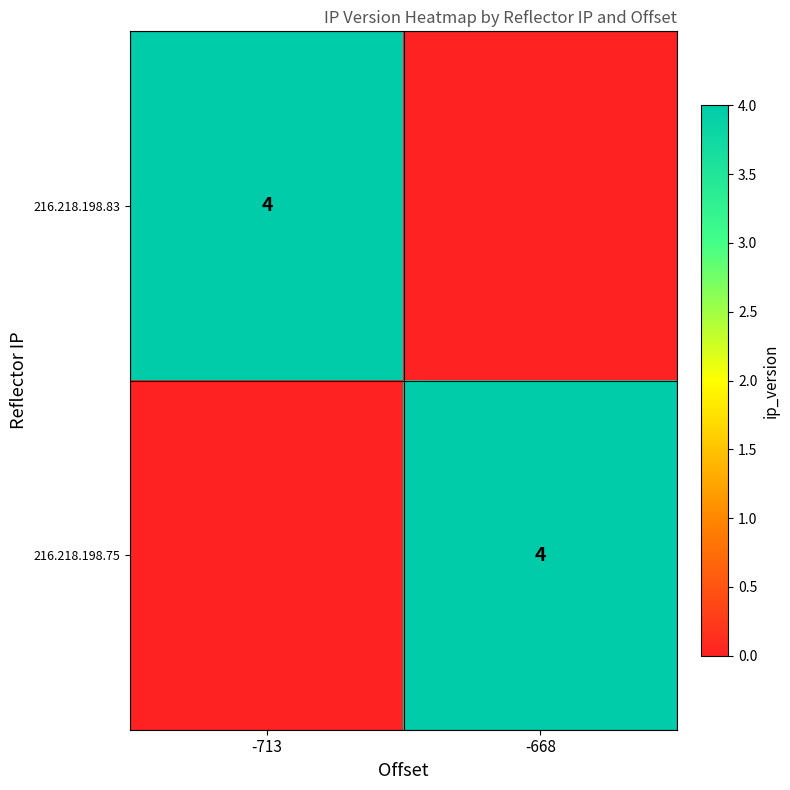

True or false: 216.218.198.83 has a value of 4 at -713.

True